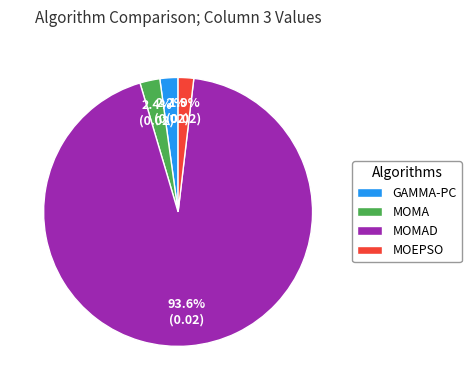

To the nearest percent, what is the combined percentage of MOMAD and GAMMA-PC?

96%